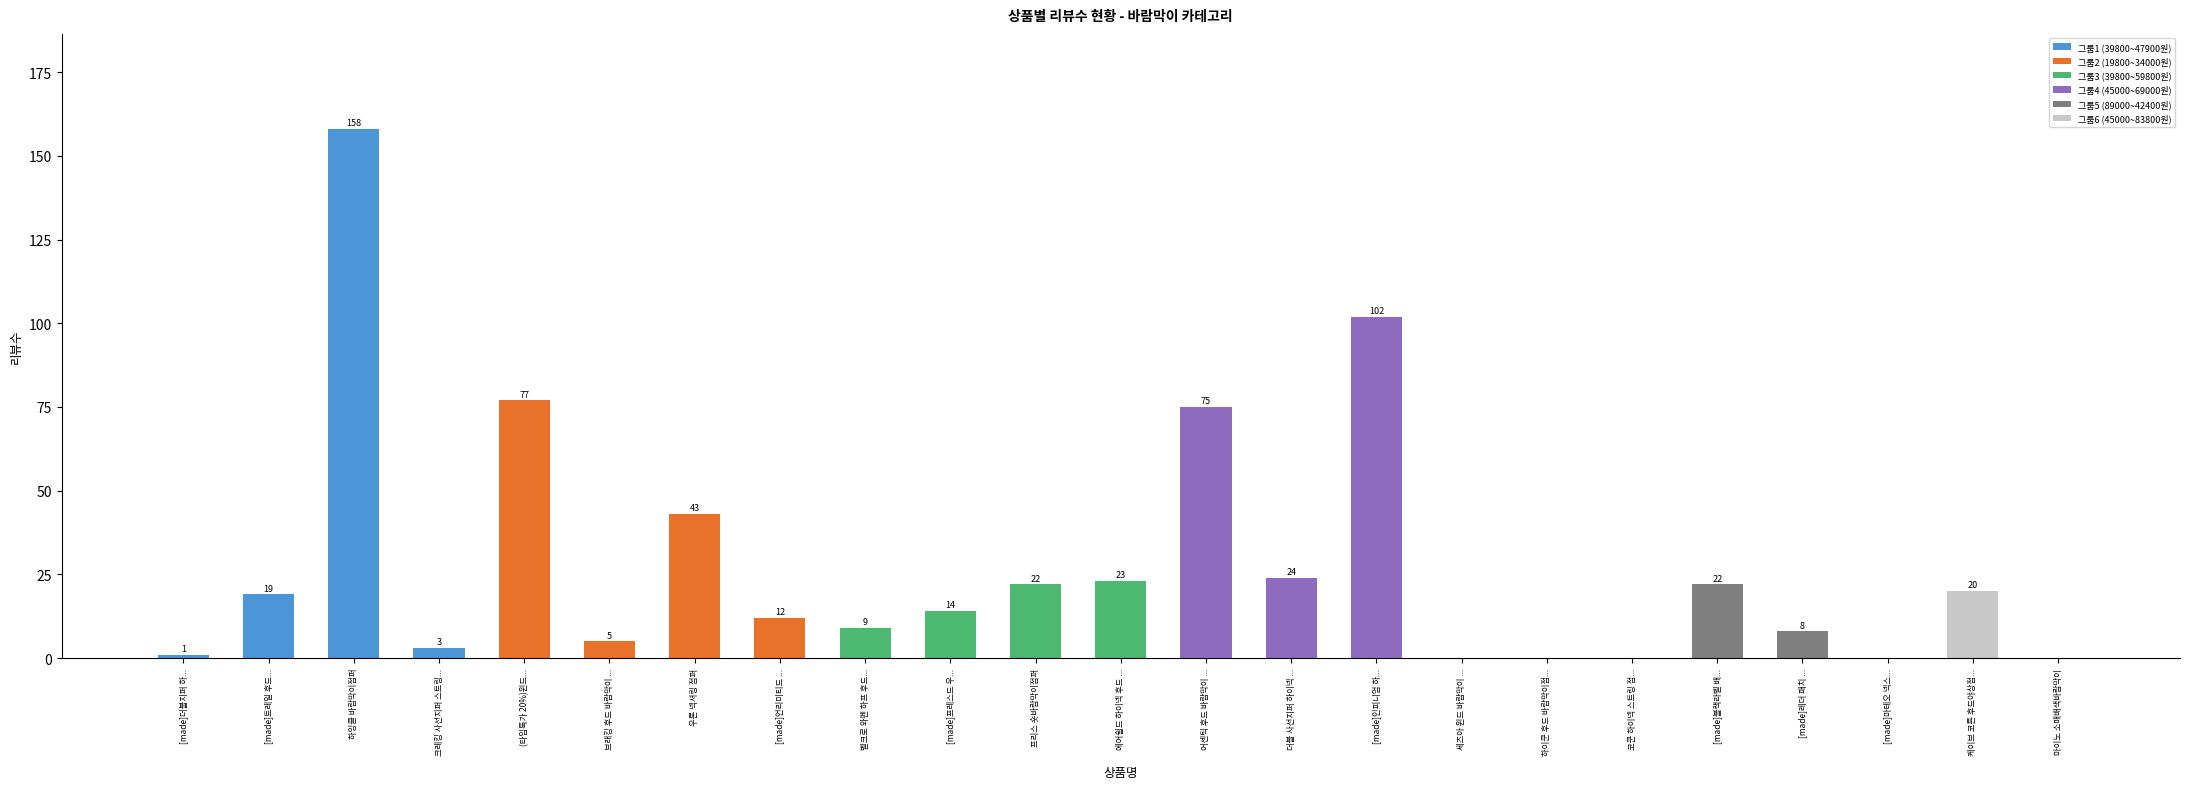

Where is the data nearest to the value 79?

(타임특가 20%)윈드...